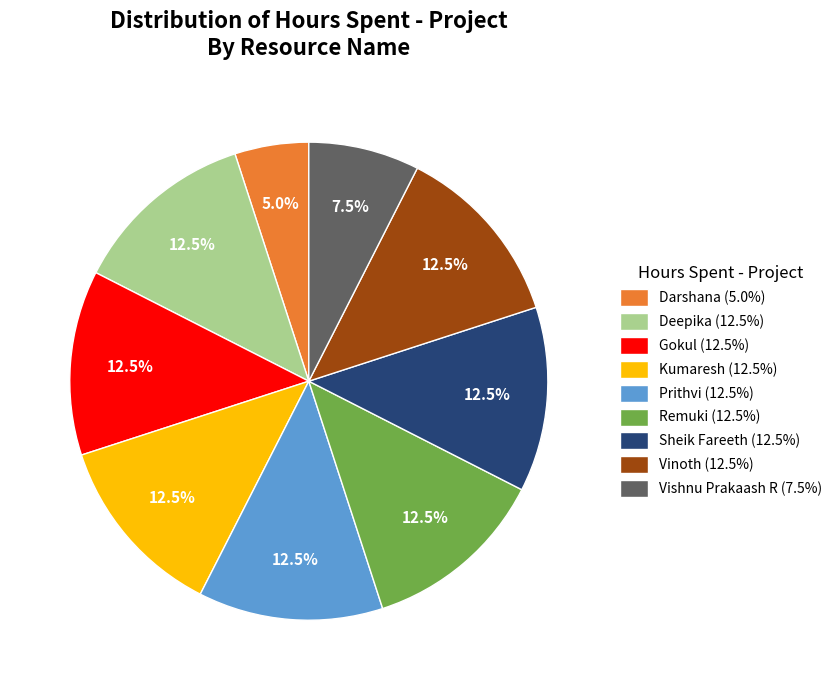

Is there a majority slice in this chart?

No